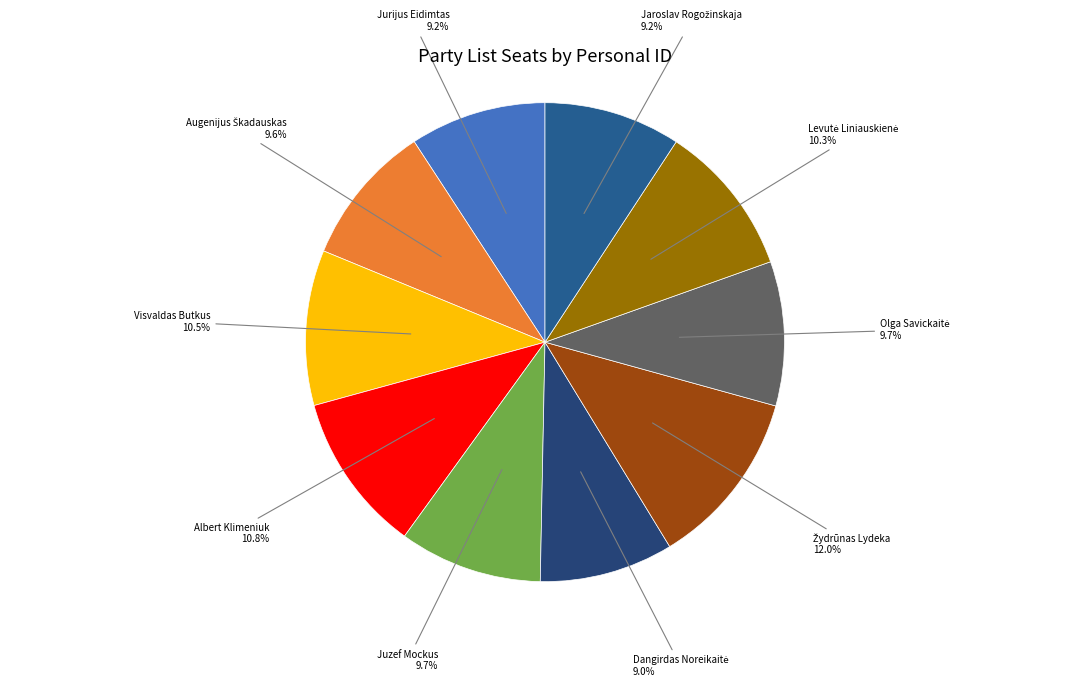

Count the number of slices in the pie.

10